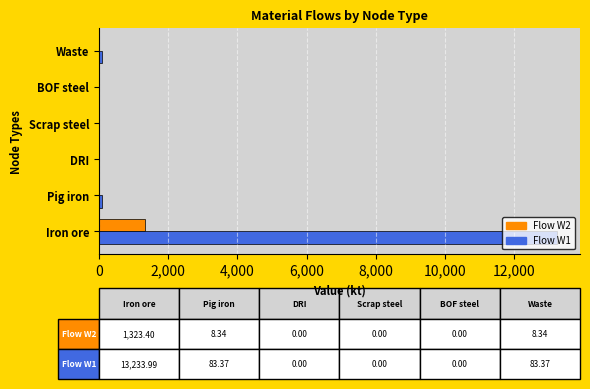

At which category does the chart reach its peak across all series?

Iron ore